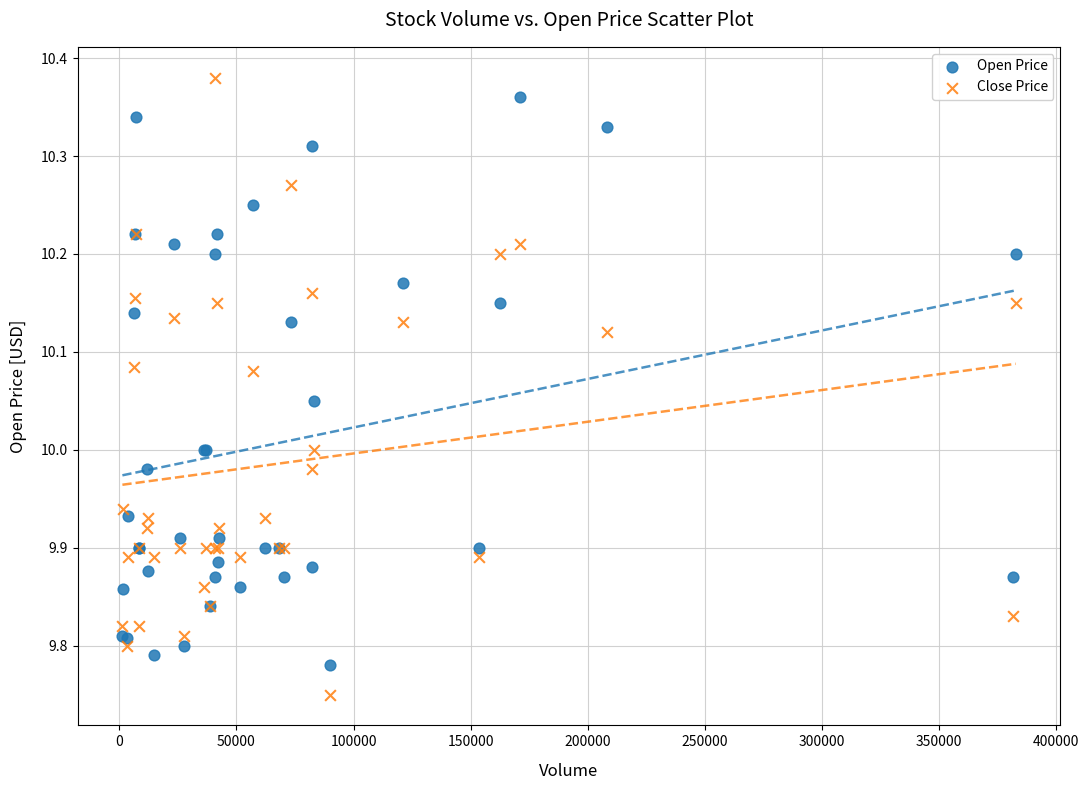

What are all the series names shown in the legend?

Open Price, Close Price